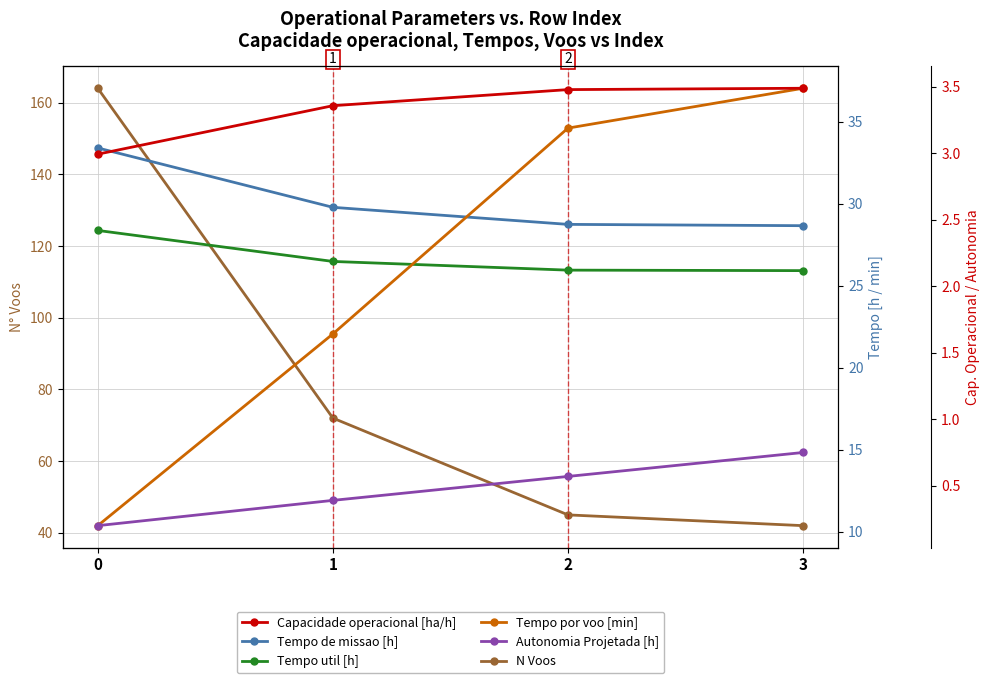

Rank the series at 3 from lowest to highest value.

Autonomia Projetada [h], Capacidade operacional [ha/h], Tempo util [h], Tempo de missao [h], Tempo por voo [min], N Voos